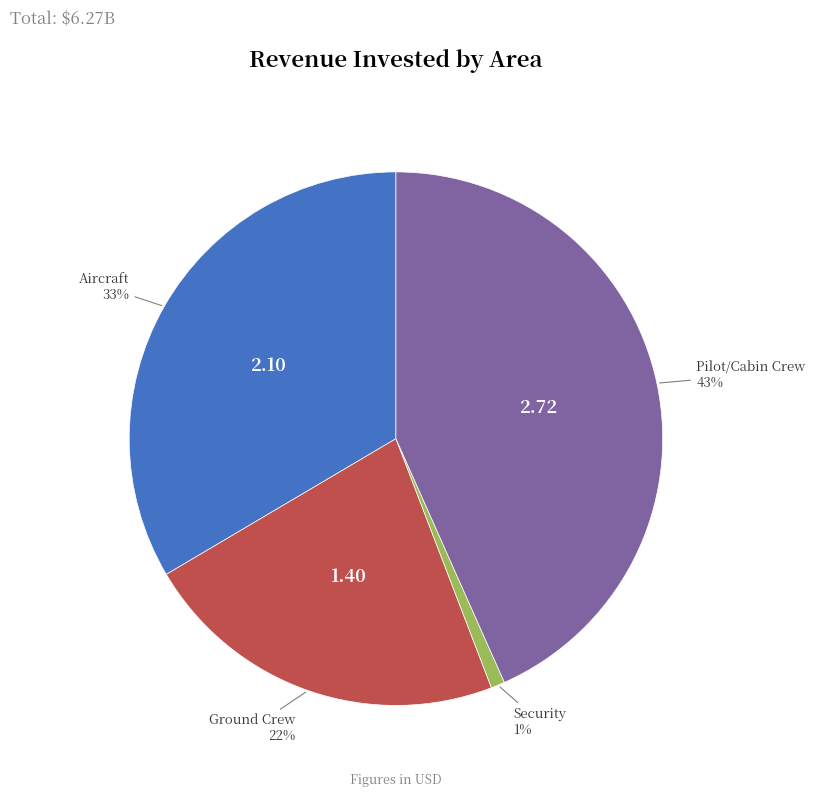

True or false: Security accounts for 11% of the total.

False